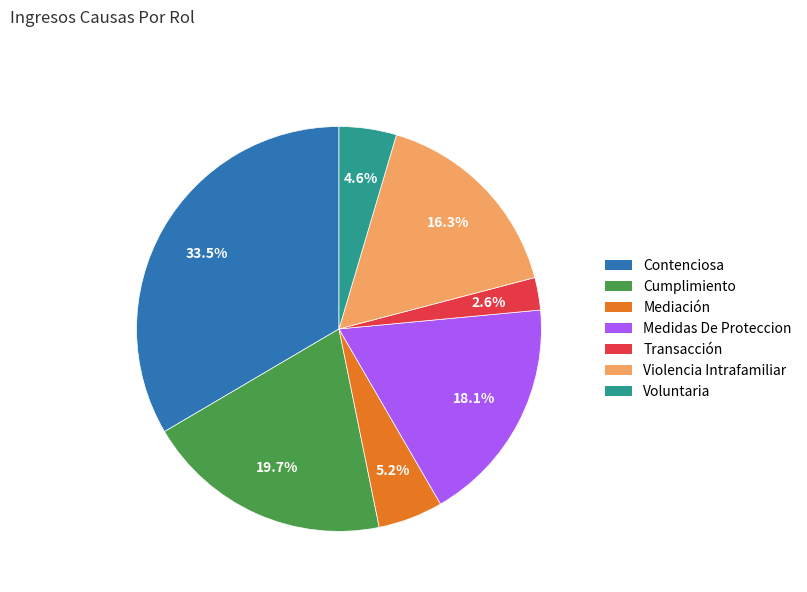

Count the number of slices in the pie.

7